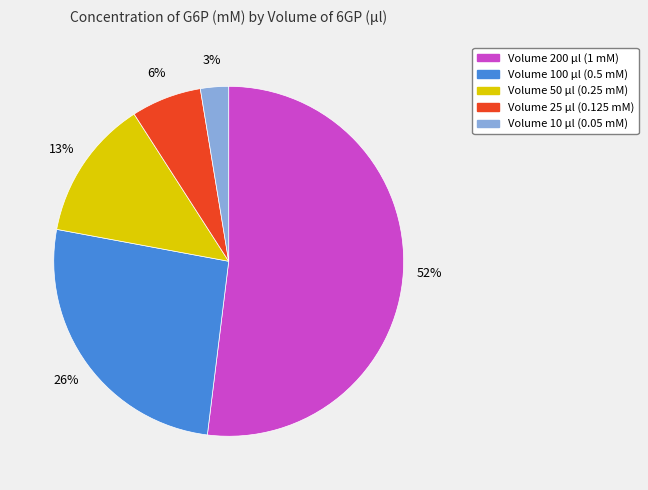

Is there a majority slice in this chart?

Yes